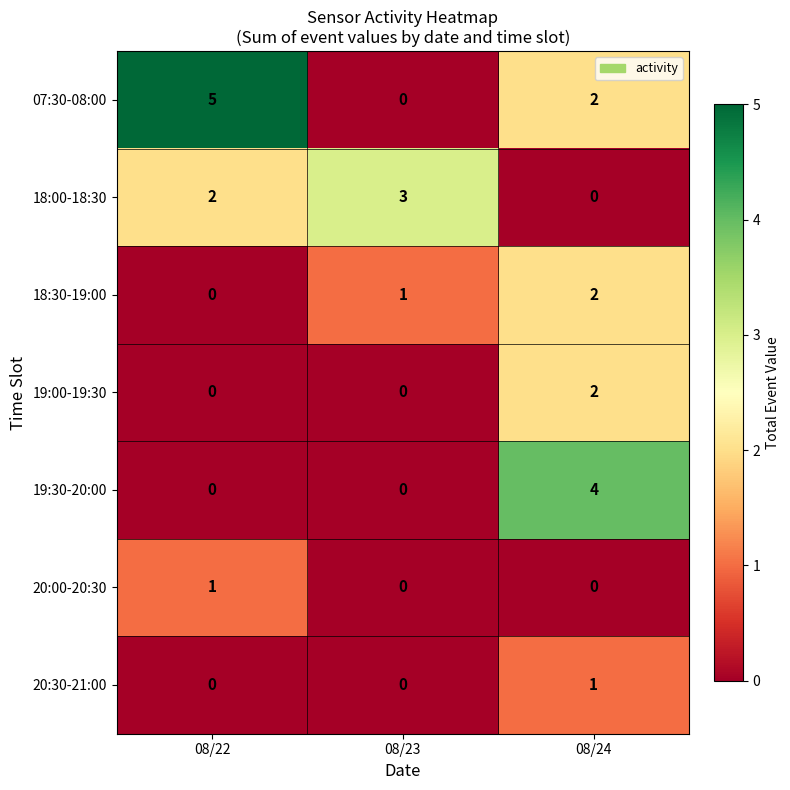

How many data points in 07:30-08:00 are less than 2?

1